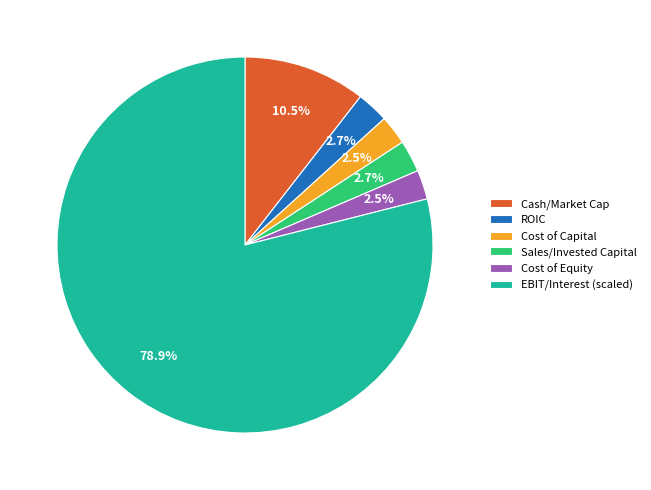

What is the largest slice in the pie chart?

EBIT/Interest (scaled)